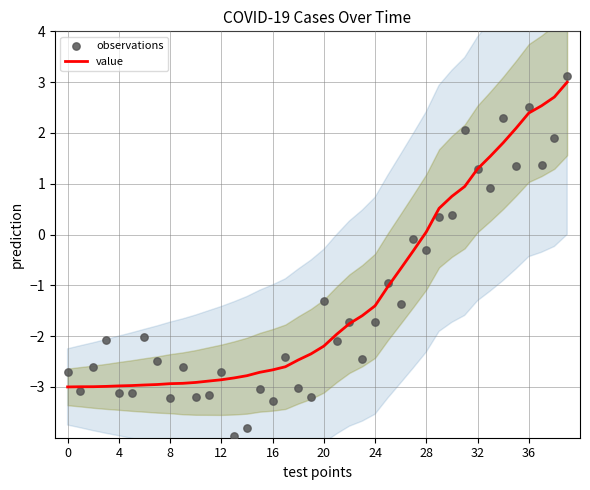

Which series reaches the minimum Y coordinate?

observations